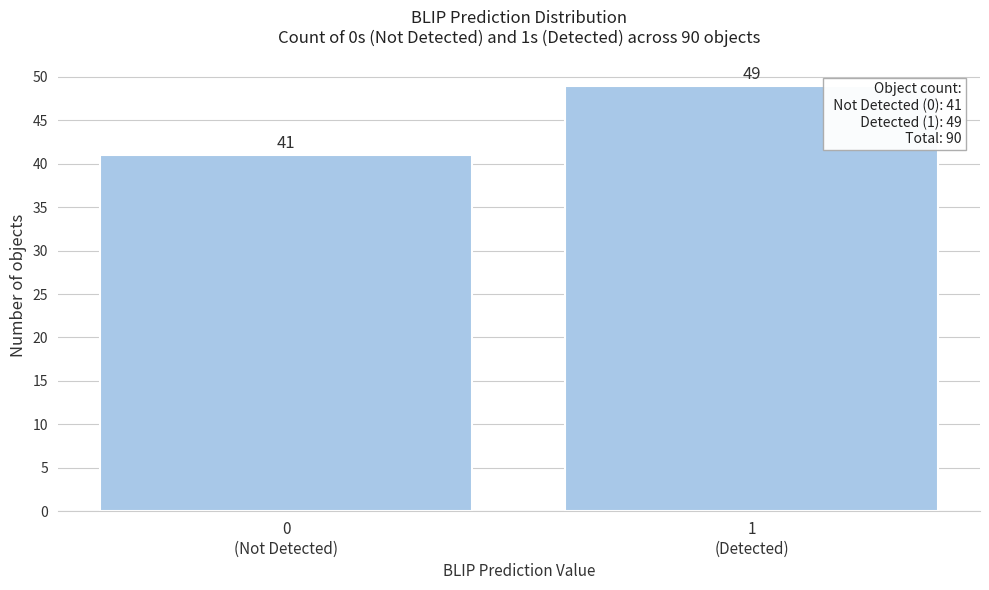

Reading left to right, list all the values displayed in this chart.

41	49